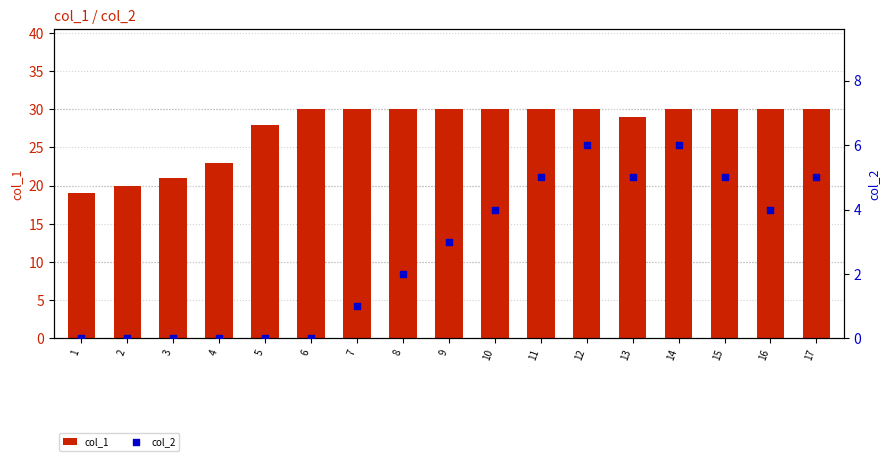

At which category is the sum across all series the highest?

12